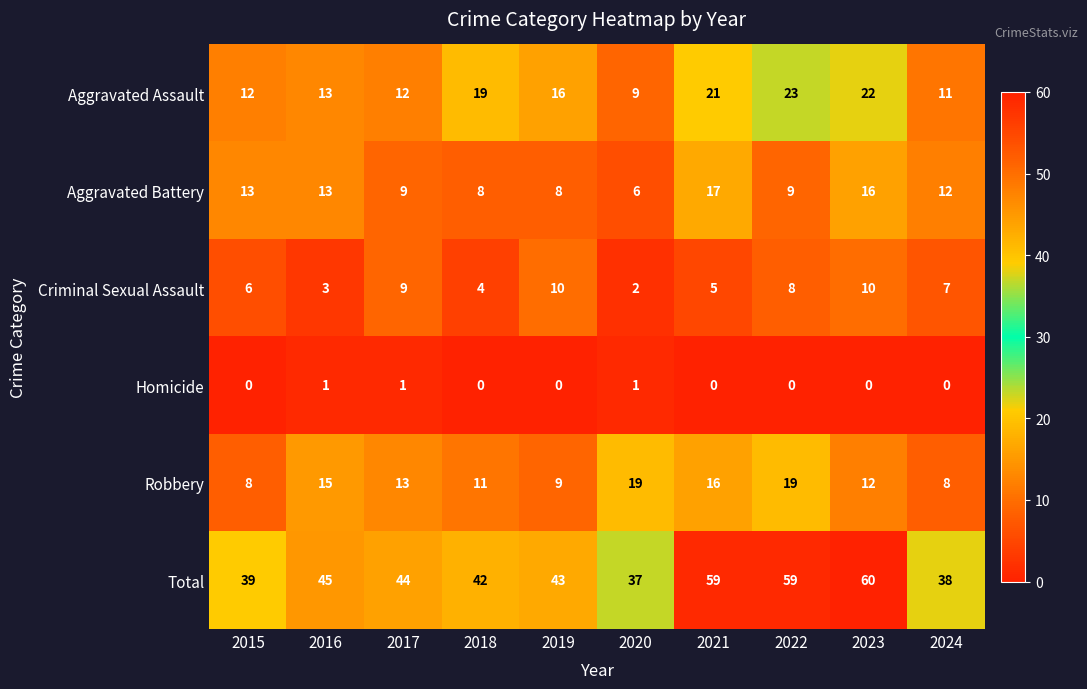

The Robbery series shows 4 at 2016. True or false?

False